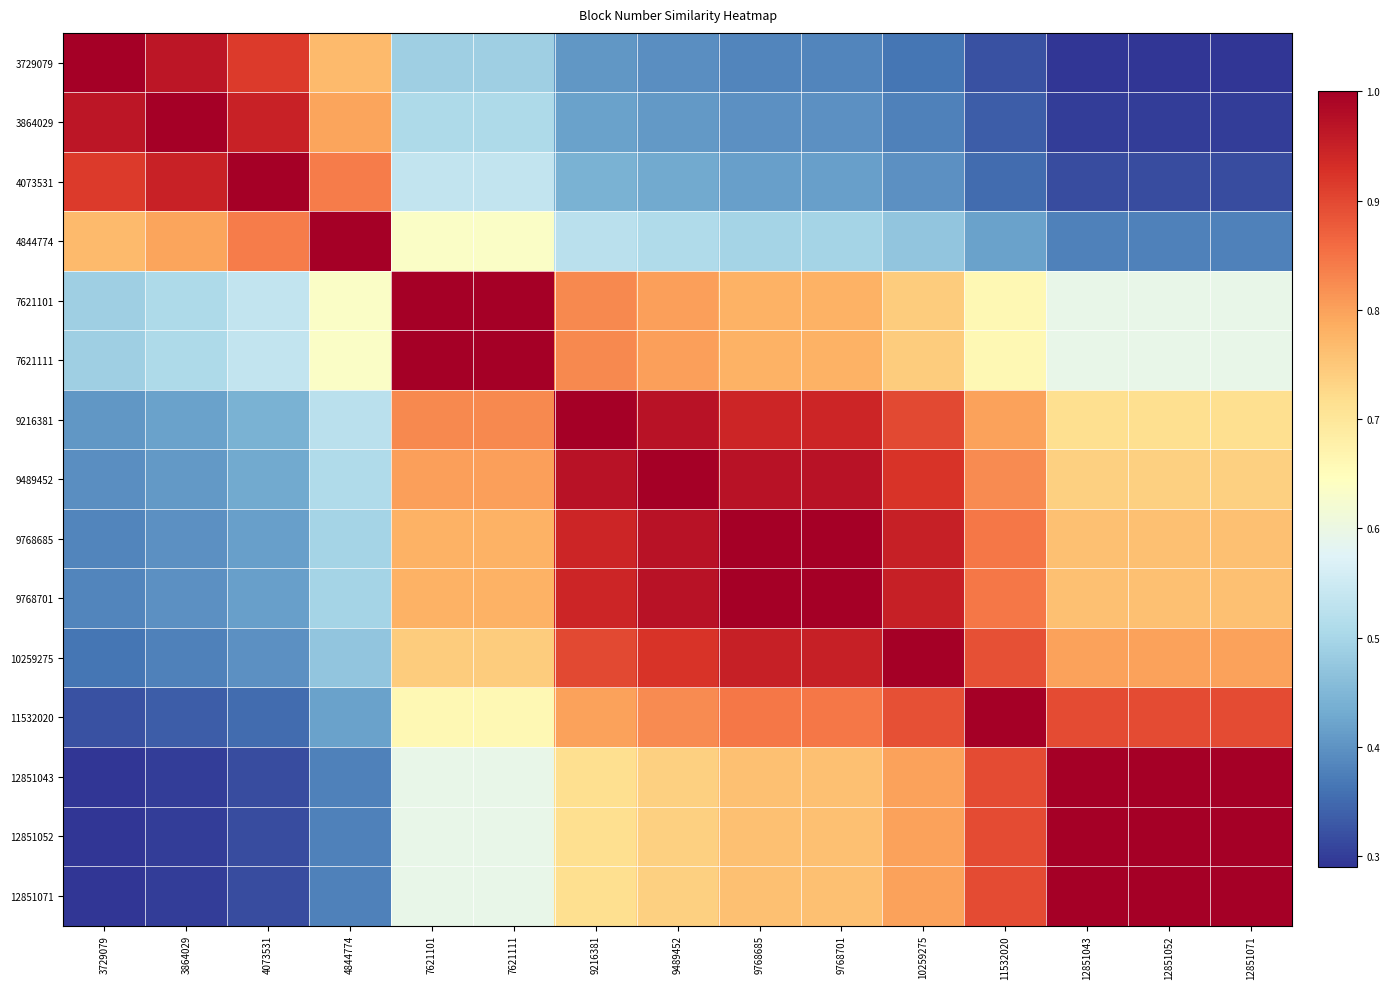

Reading left to right, what are all the values shown in this chart?

3729079: 3729079=1.0	3864029=1.0	4073531=0.9	4844774=0.8	7621101=0.5	7621111=0.5	9216381=0.4	9489452=0.4	9768685=0.4	9768701=0.4	10259275=0.4	11532020=0.3	12851043=0.3	12851052=0.3	12851071=0.3
3864029: 3729079=1.0	3864029=1.0	4073531=0.9	4844774=0.8	7621101=0.5	7621111=0.5	9216381=0.4	9489452=0.4	9768685=0.4	9768701=0.4	10259275=0.4	11532020=0.3	12851043=0.3	12851052=0.3	12851071=0.3
4073531: 3729079=0.9	3864029=0.9	4073531=1.0	4844774=0.8	7621101=0.5	7621111=0.5	9216381=0.4	9489452=0.4	9768685=0.4	9768701=0.4	10259275=0.4	11532020=0.4	12851043=0.3	12851052=0.3	12851071=0.3
4844774: 3729079=0.8	3864029=0.8	4073531=0.8	4844774=1.0	7621101=0.6	7621111=0.6	9216381=0.5	9489452=0.5	9768685=0.5	9768701=0.5	10259275=0.5	11532020=0.4	12851043=0.4	12851052=0.4	12851071=0.4
7621101: 3729079=0.5	3864029=0.5	4073531=0.5	4844774=0.6	7621101=1.0	7621111=1.0	9216381=0.8	9489452=0.8	9768685=0.8	9768701=0.8	10259275=0.7	11532020=0.7	12851043=0.6	12851052=0.6	12851071=0.6
7621111: 3729079=0.5	3864029=0.5	4073531=0.5	4844774=0.6	7621101=1.0	7621111=1.0	9216381=0.8	9489452=0.8	9768685=0.8	9768701=0.8	10259275=0.7	11532020=0.7	12851043=0.6	12851052=0.6	12851071=0.6
9216381: 3729079=0.4	3864029=0.4	4073531=0.4	4844774=0.5	7621101=0.8	7621111=0.8	9216381=1.0	9489452=1.0	9768685=0.9	9768701=0.9	10259275=0.9	11532020=0.8	12851043=0.7	12851052=0.7	12851071=0.7
9489452: 3729079=0.4	3864029=0.4	4073531=0.4	4844774=0.5	7621101=0.8	7621111=0.8	9216381=1.0	9489452=1.0	9768685=1.0	9768701=1.0	10259275=0.9	11532020=0.8	12851043=0.7	12851052=0.7	12851071=0.7
9768685: 3729079=0.4	3864029=0.4	4073531=0.4	4844774=0.5	7621101=0.8	7621111=0.8	9216381=0.9	9489452=1.0	9768685=1.0	9768701=1.0	10259275=1.0	11532020=0.8	12851043=0.8	12851052=0.8	12851071=0.8
9768701: 3729079=0.4	3864029=0.4	4073531=0.4	4844774=0.5	7621101=0.8	7621111=0.8	9216381=0.9	9489452=1.0	9768685=1.0	9768701=1.0	10259275=1.0	11532020=0.8	12851043=0.8	12851052=0.8	12851071=0.8
10259275: 3729079=0.4	3864029=0.4	4073531=0.4	4844774=0.5	7621101=0.7	7621111=0.7	9216381=0.9	9489452=0.9	9768685=1.0	9768701=1.0	10259275=1.0	11532020=0.9	12851043=0.8	12851052=0.8	12851071=0.8
11532020: 3729079=0.3	3864029=0.3	4073531=0.4	4844774=0.4	7621101=0.7	7621111=0.7	9216381=0.8	9489452=0.8	9768685=0.8	9768701=0.8	10259275=0.9	11532020=1.0	12851043=0.9	12851052=0.9	12851071=0.9
12851043: 3729079=0.3	3864029=0.3	4073531=0.3	4844774=0.4	7621101=0.6	7621111=0.6	9216381=0.7	9489452=0.7	9768685=0.8	9768701=0.8	10259275=0.8	11532020=0.9	12851043=1.0	12851052=1.0	12851071=1.0
12851052: 3729079=0.3	3864029=0.3	4073531=0.3	4844774=0.4	7621101=0.6	7621111=0.6	9216381=0.7	9489452=0.7	9768685=0.8	9768701=0.8	10259275=0.8	11532020=0.9	12851043=1.0	12851052=1.0	12851071=1.0
12851071: 3729079=0.3	3864029=0.3	4073531=0.3	4844774=0.4	7621101=0.6	7621111=0.6	9216381=0.7	9489452=0.7	9768685=0.8	9768701=0.8	10259275=0.8	11532020=0.9	12851043=1.0	12851052=1.0	12851071=1.0